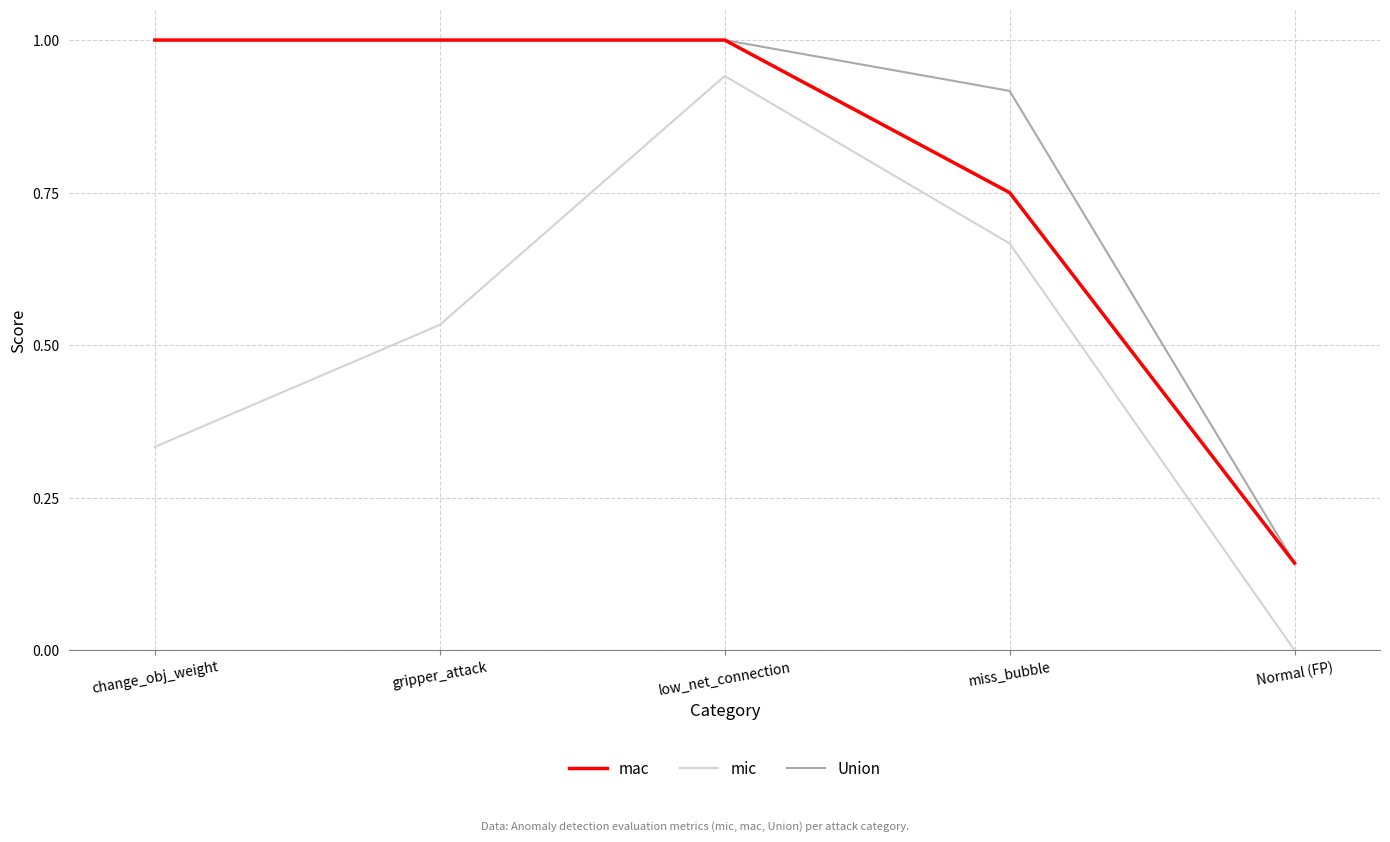

The Union series shows 1.0 at low_net_connection. True or false?

True